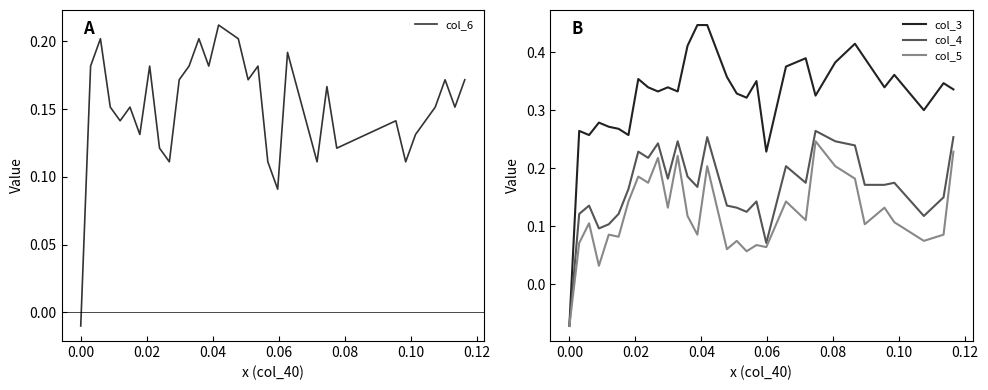

What is the label of the 6th point from the left?

0.08